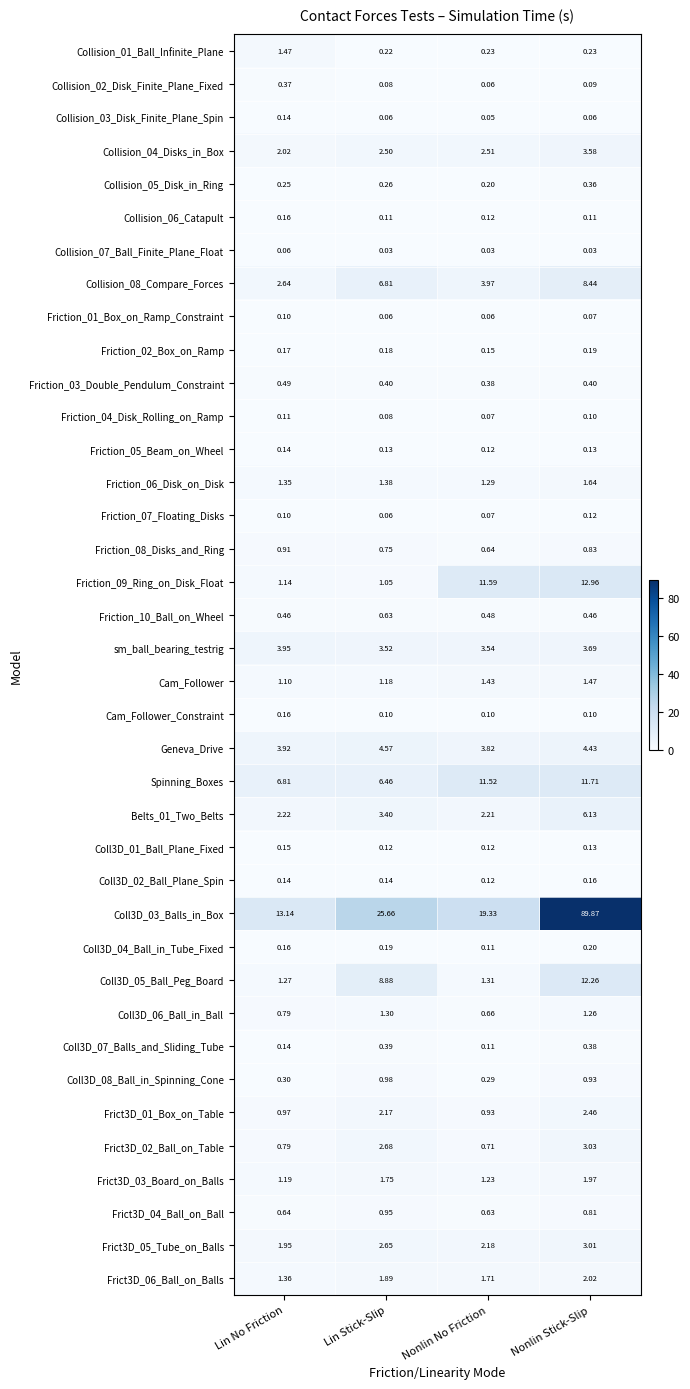

Which series has the largest total across all categories?

Coll3D_03_Balls_in_Box